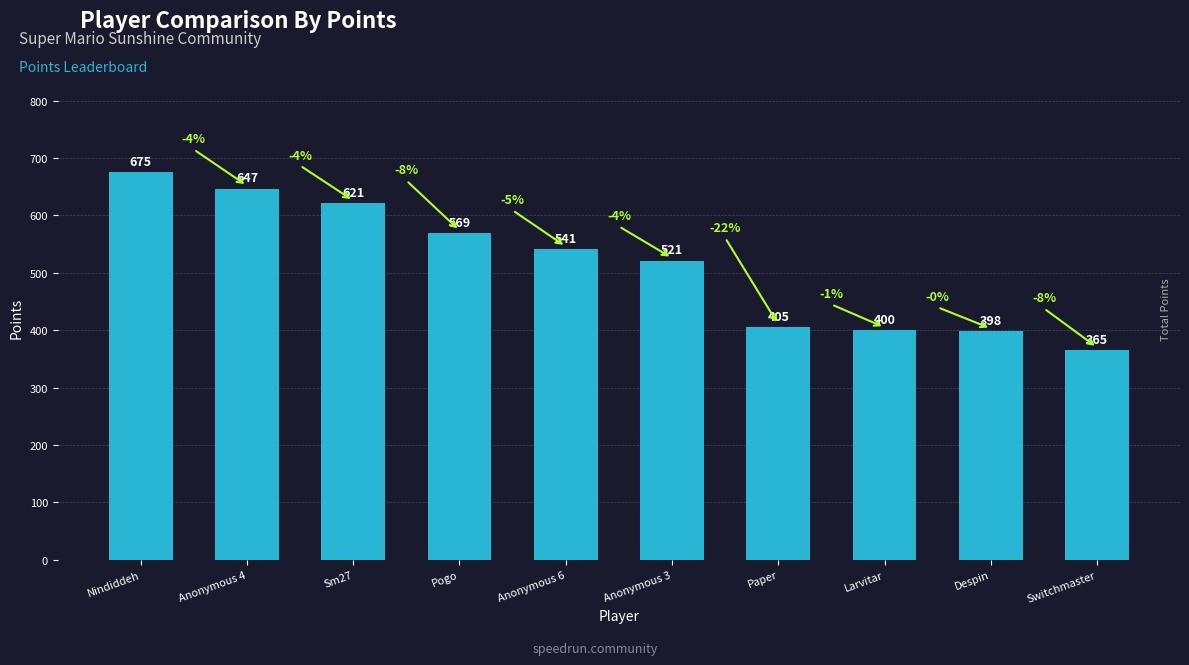

How many bars are there in total?

10